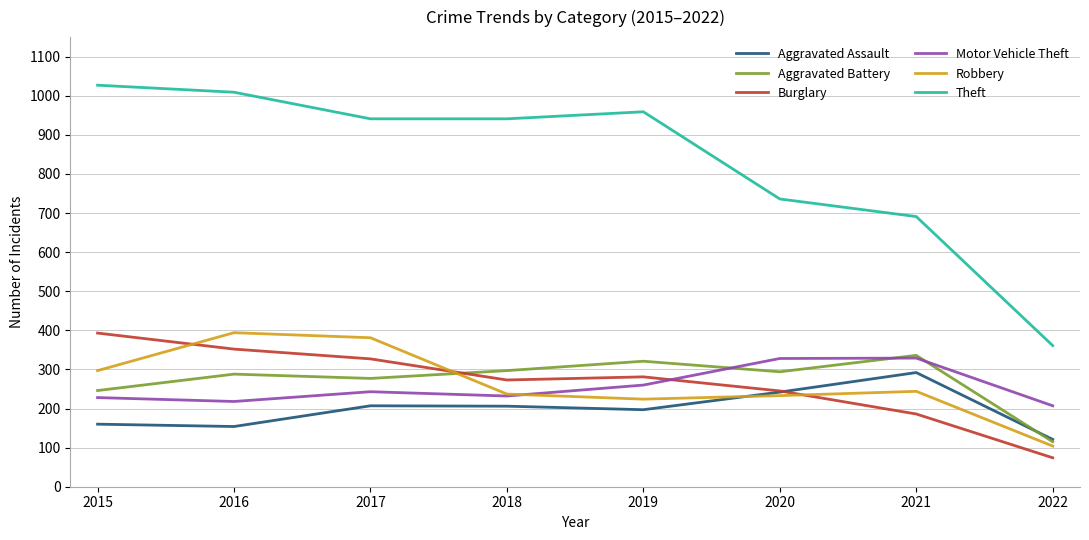

In Motor Vehicle Theft, how many points are higher than both neighbors (excluding endpoints)?

2